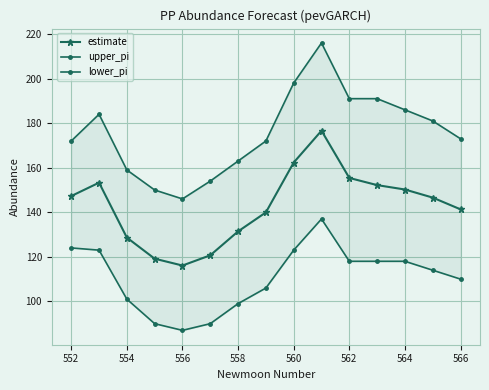

Which series has the largest range (max minus min)?

upper_pi